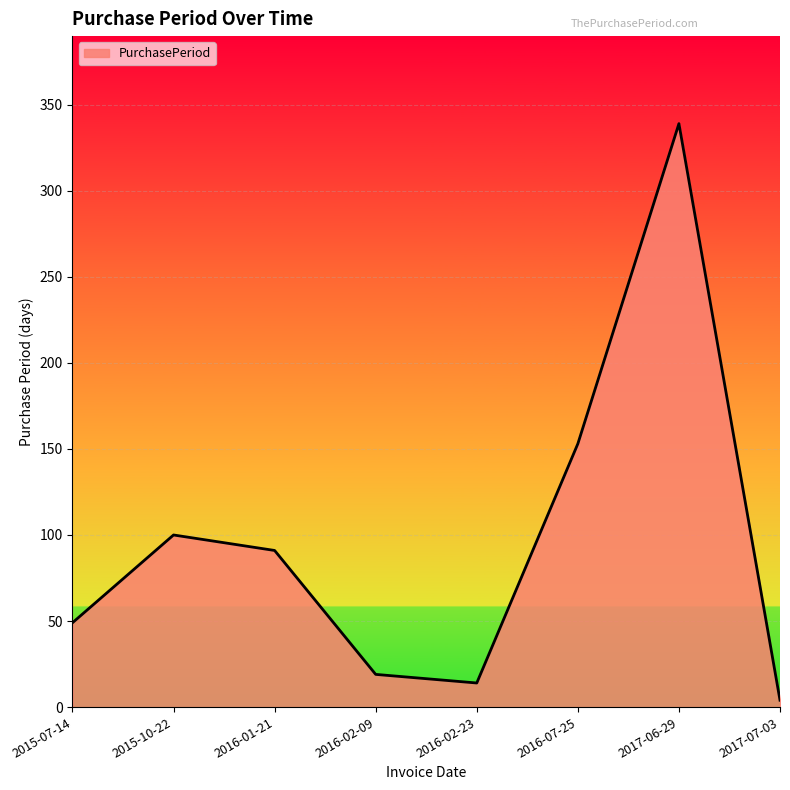

List the labels in order of value, smallest first.

2017-07-03, 2016-02-23, 2016-02-09, 2015-07-14, 2016-01-21, 2015-10-22, 2016-07-25, 2017-06-29